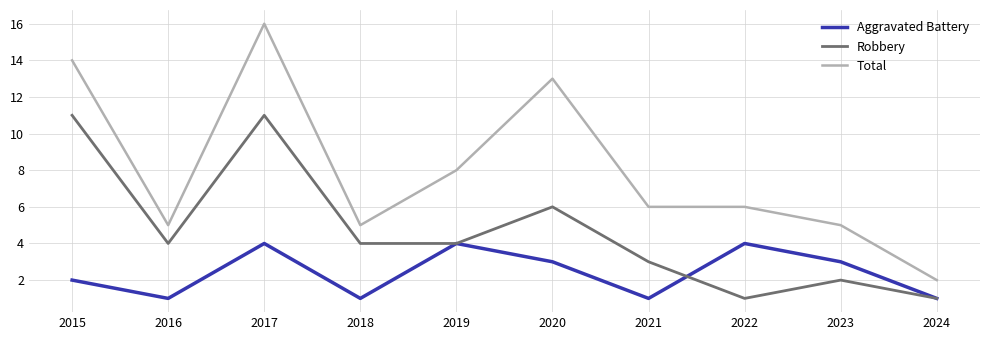

At which category does Aggravated Battery reach its first local valley?

2016